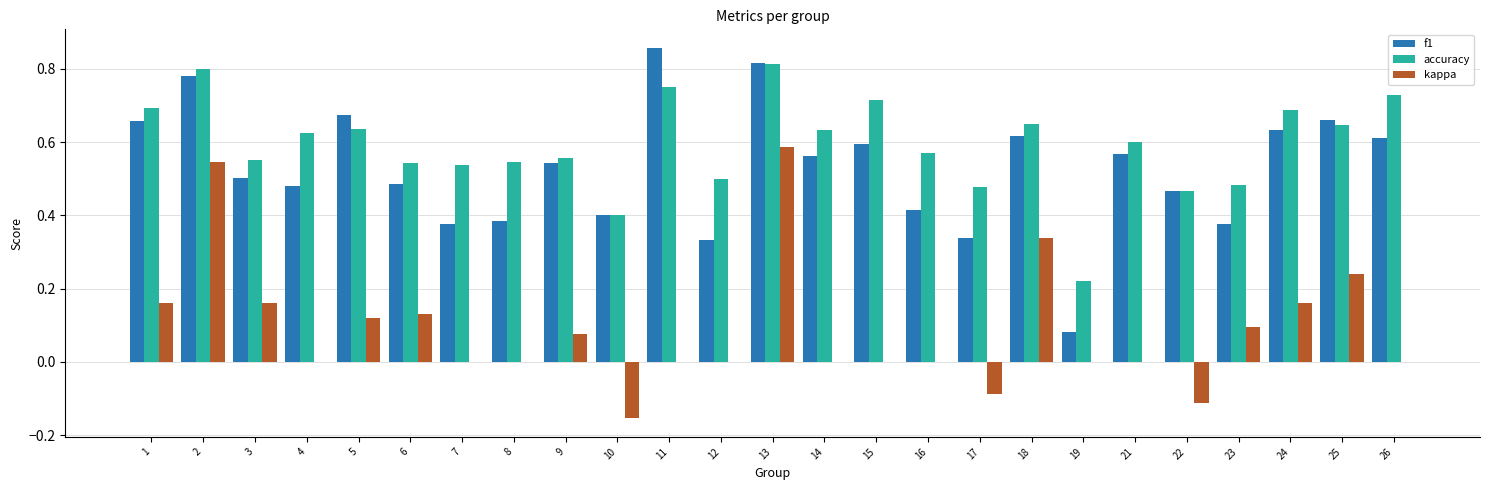

Is the value of accuracy at 19 greater than the value of f1 at 17?

No